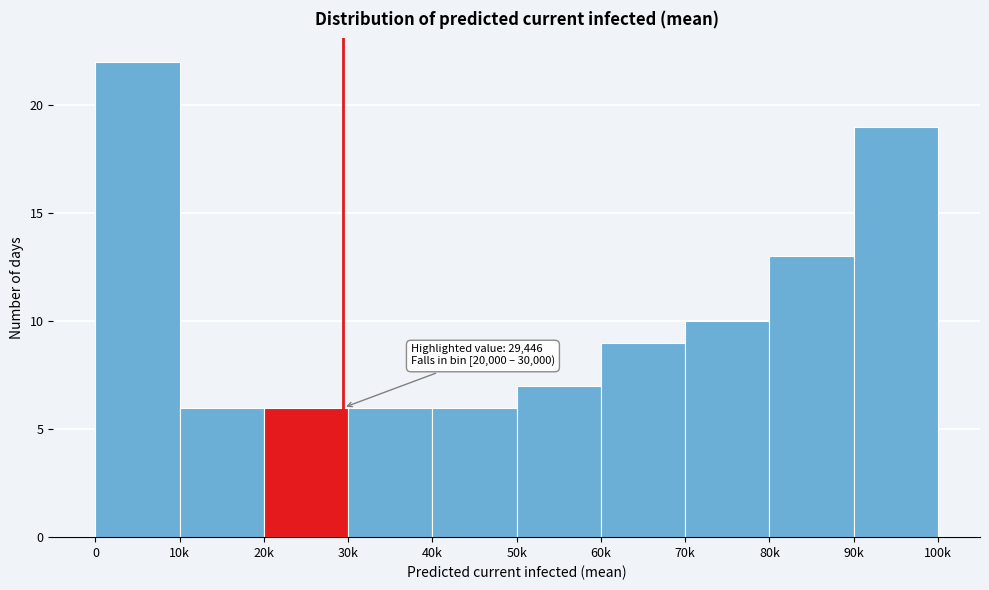

Reading left to right, list all the values displayed in this chart.

0=22	10k=6	20k=6	30k=6	40k=6	50k=7	60k=9	70k=10	80k=13	90k=19